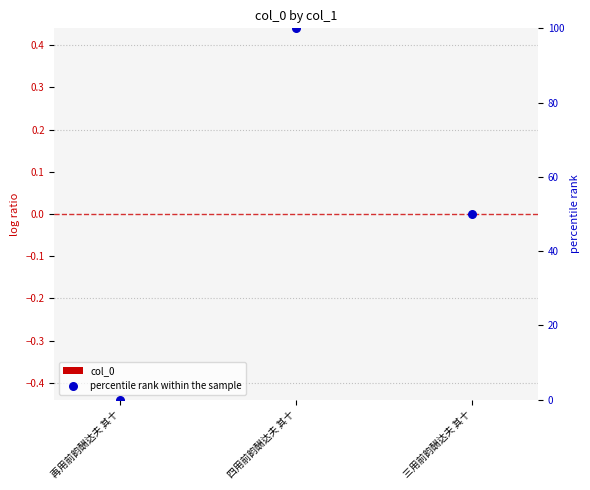

At how many categories does at least one series exceed 35?

2